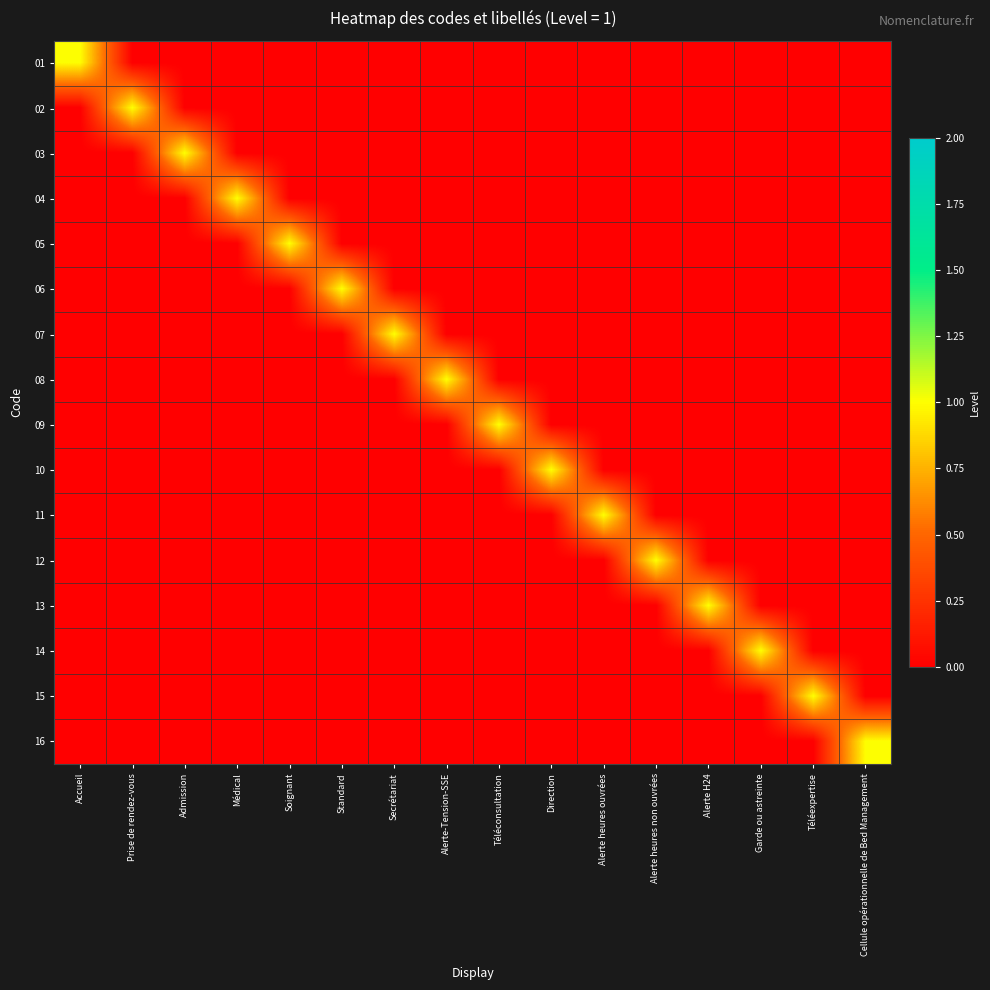

Between Cellule opérationnelle de Bed Management and Téléexpertise, which is larger?

Cellule opérationnelle de Bed Management